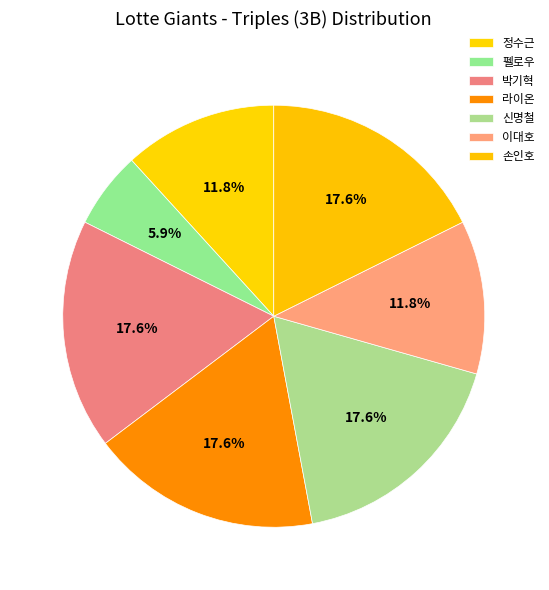

Is there any slice that represents more than half of the pie?

No